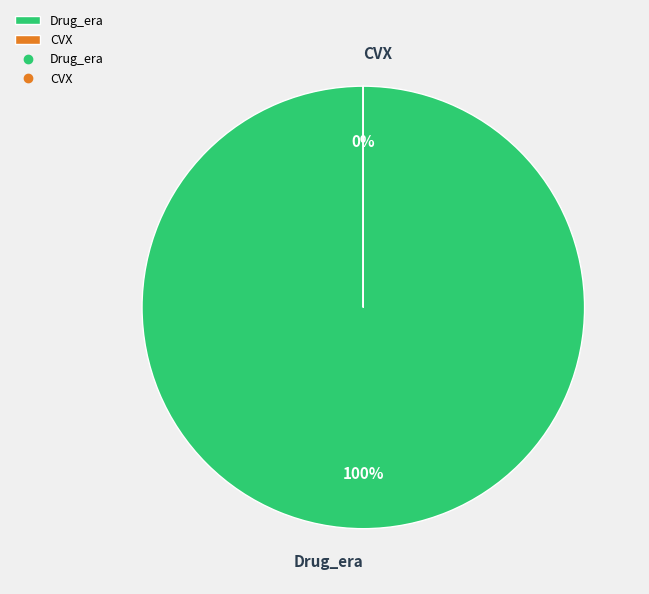

What is the majority slice?

Drug_era